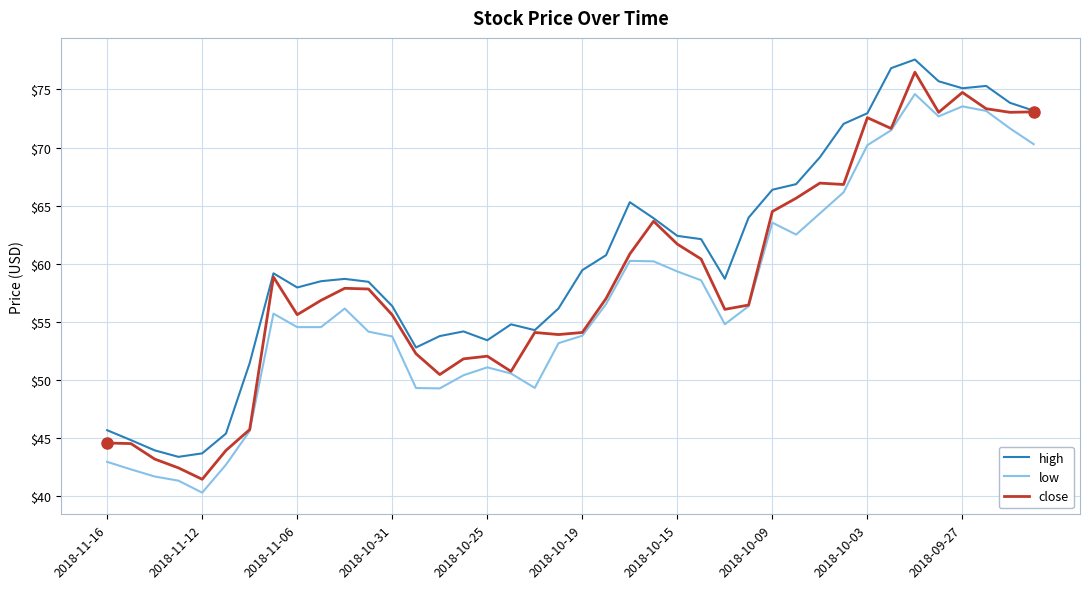

Which series has the largest total across all categories?

high